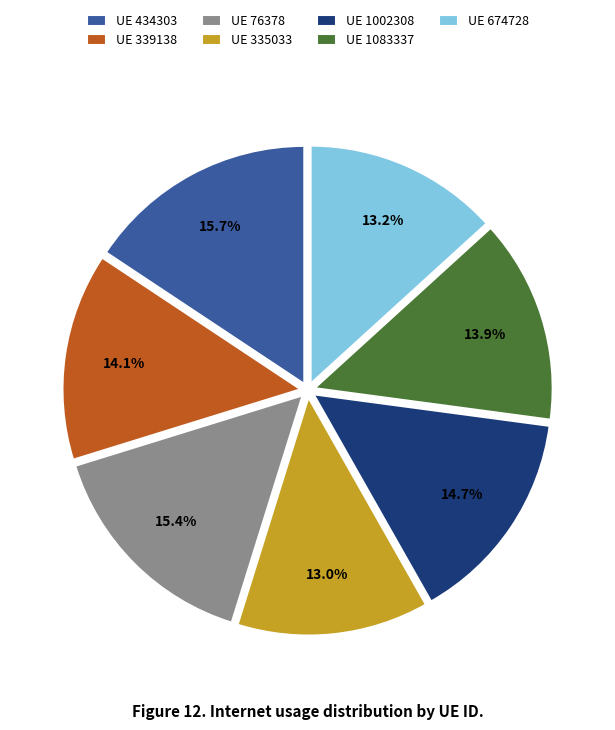

Approximately how many times larger is the value at UE 1083337 compared to UE 335033?

1.1